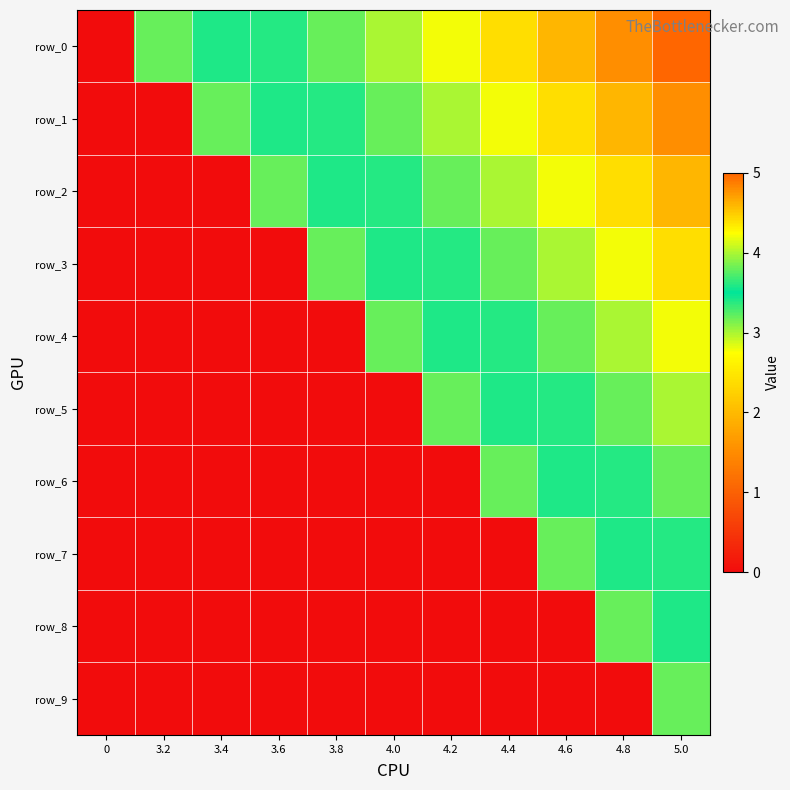

Which series has the widest spread of values?

row_0